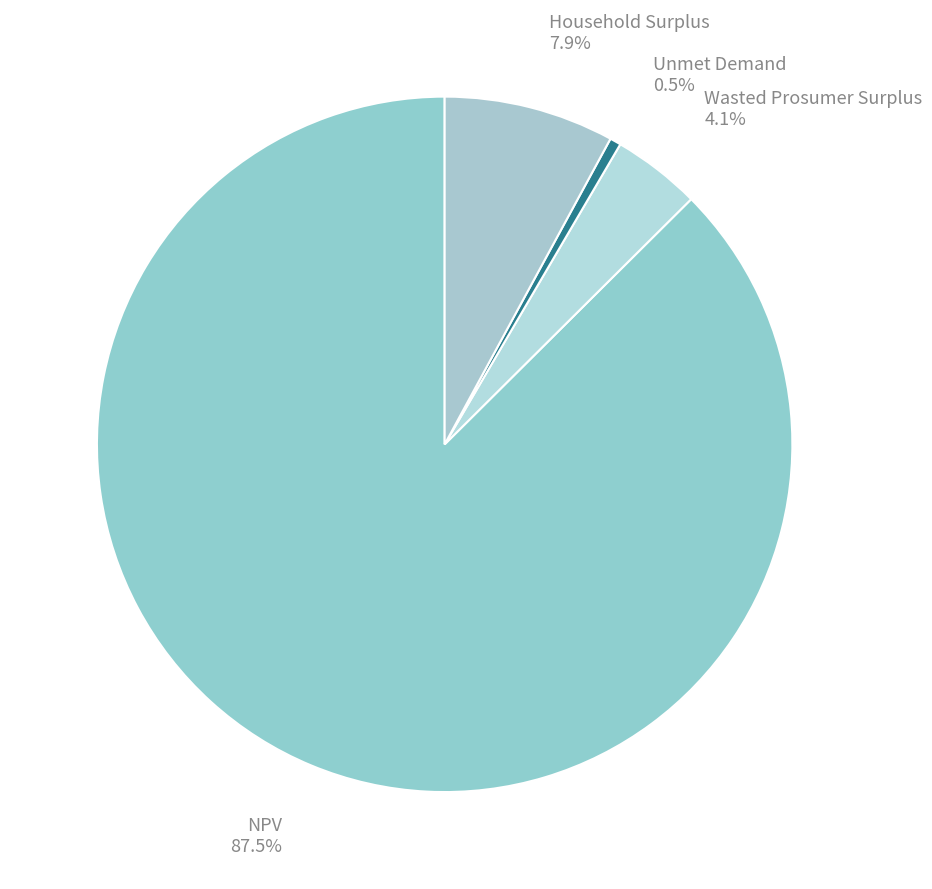

Which category has the smallest portion of the pie?

Unmet Demand